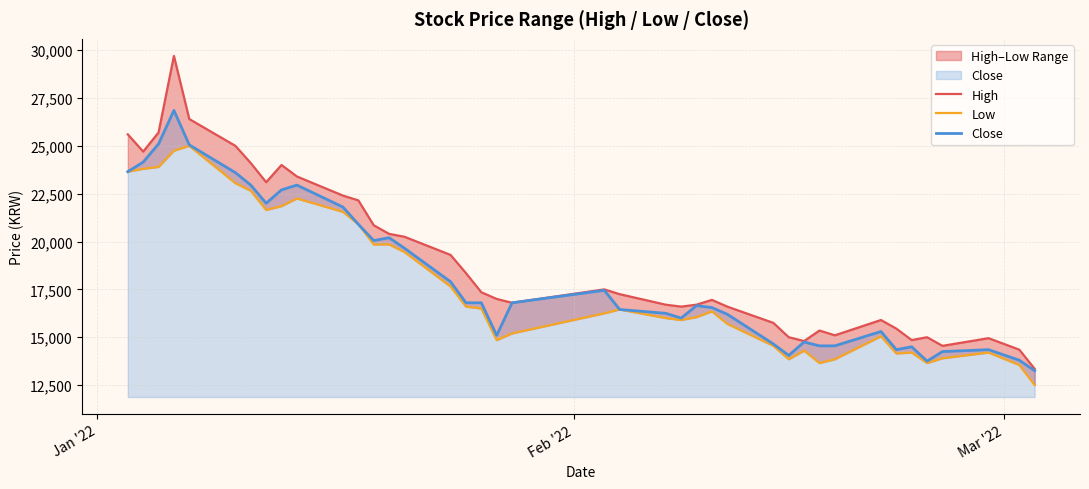

Reading right to left, extract all data points from this chart.

High: 13350	14350	14950	14550	15000	14850	15450	15900	15100	15350	14800	15000	15750	16600	16950	16700	16600	16700	17250	17500	16800	17000	17350	18350	19300	20250	20400	20850	22150	22400	23400	24000	23100	24100	25000	26400	29700	25700	24700	25600
Low: 12500	13550	14200	13900	13650	14200	14150	15050	13850	13650	14300	13850	14550	15700	16350	16050	15900	16000	16450	16250	15200	14850	16500	16600	17650	19450	19850	19850	20900	21550	22250	21850	21650	22650	23050	25000	24750	23900	23800	23650
Close: 13250	13800	14350	14250	13750	14500	14350	15300	14550	14550	14750	14050	14650	16200	16550	16650	16000	16250	16450	17450	16800	15100	16800	16800	17900	19650	20200	20050	20900	21800	22950	22700	22000	22950	23600	25050	26850	25100	24150	23650